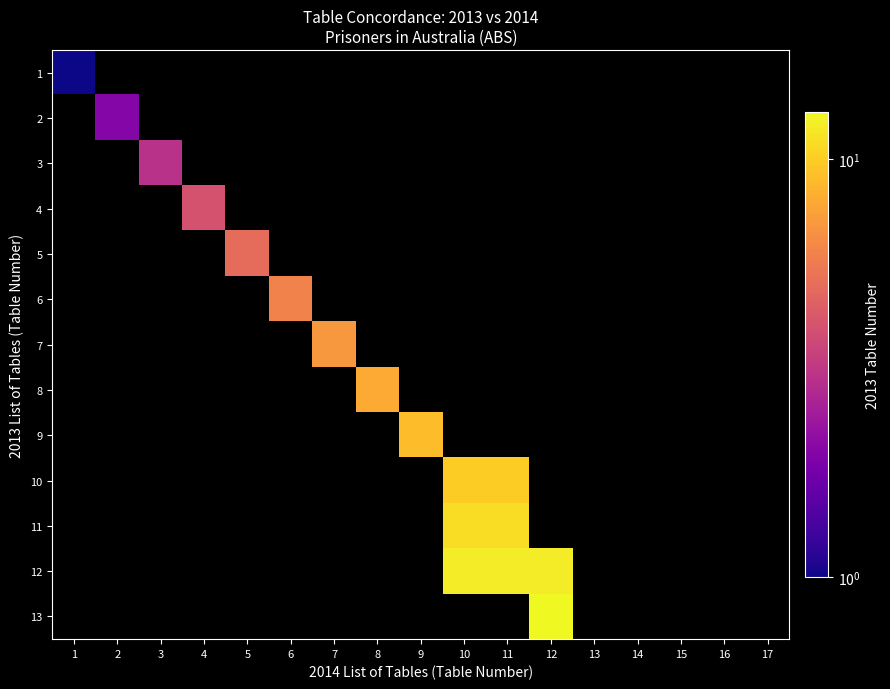

At which label does 1 reach its peak?

1